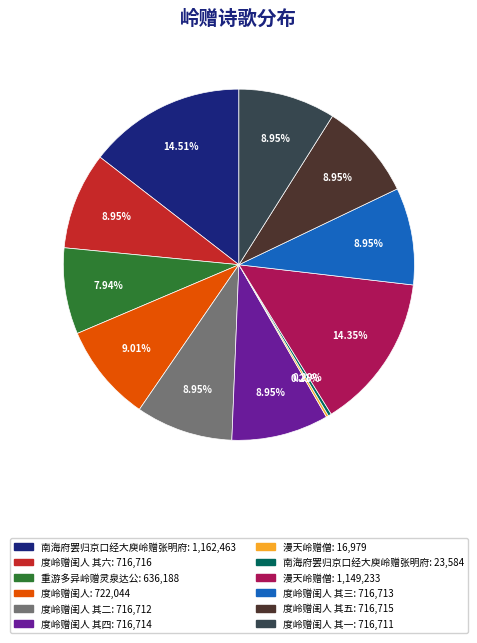

Does any single category account for the majority?

No